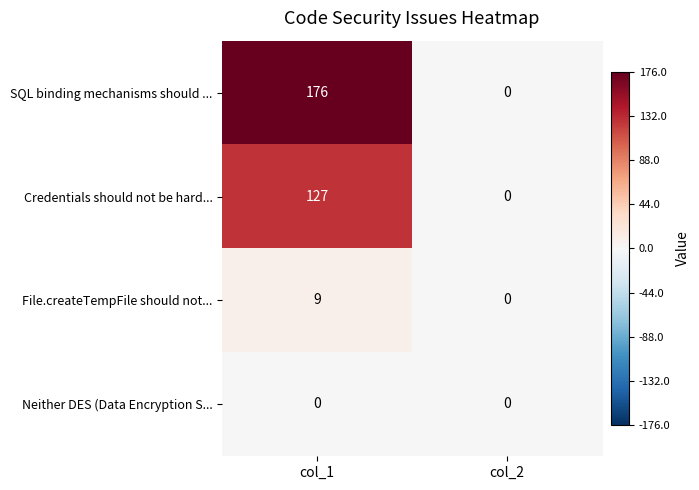

List the labels in order of Credentials should not be hard... value, largest first.

col_1, col_2